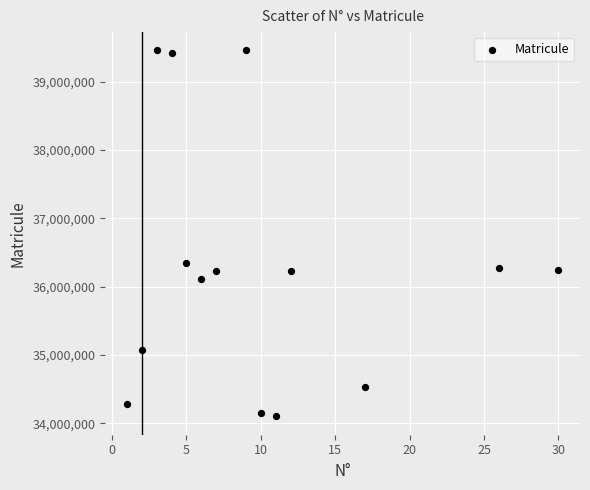

What is the range of X values (max minus min)?

29